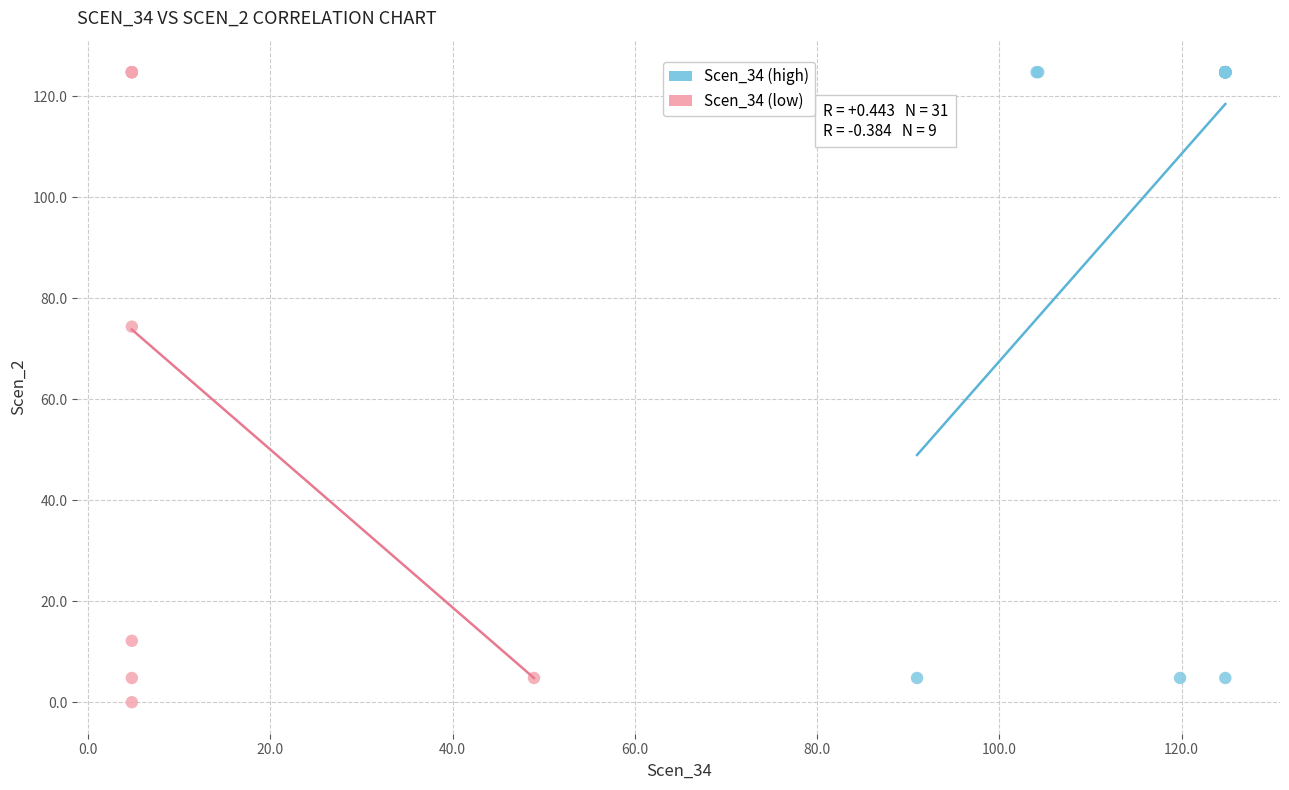

Which series has the widest spread of Y values?

Scen_34 (low)